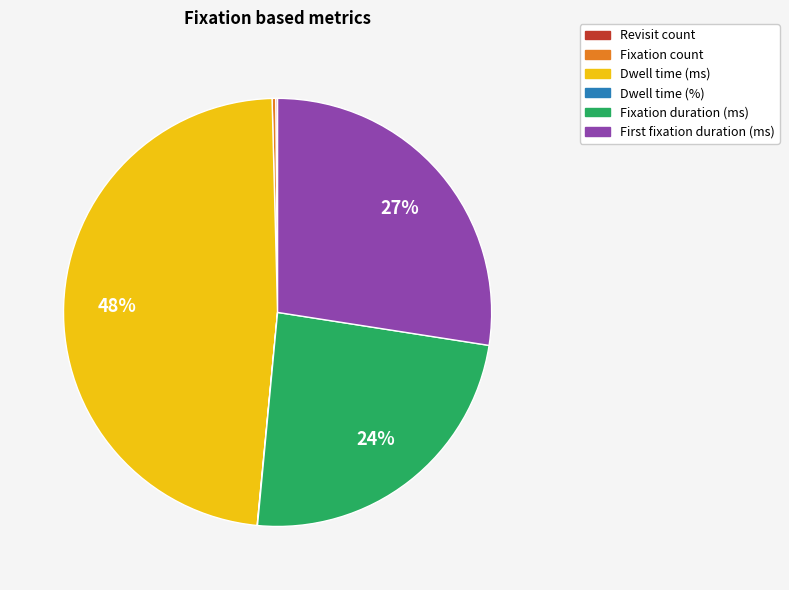

What is the largest slice in the pie chart?

Dwell time (ms)